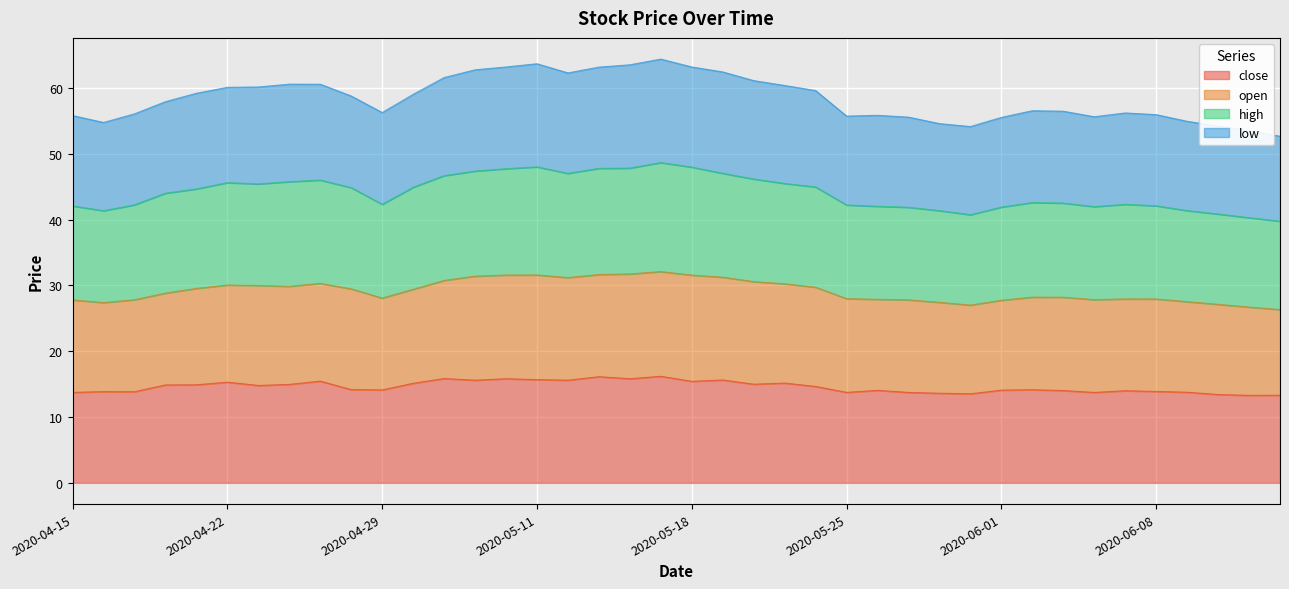

Is it true that low equals 22.3 at 2020-05-14?

False